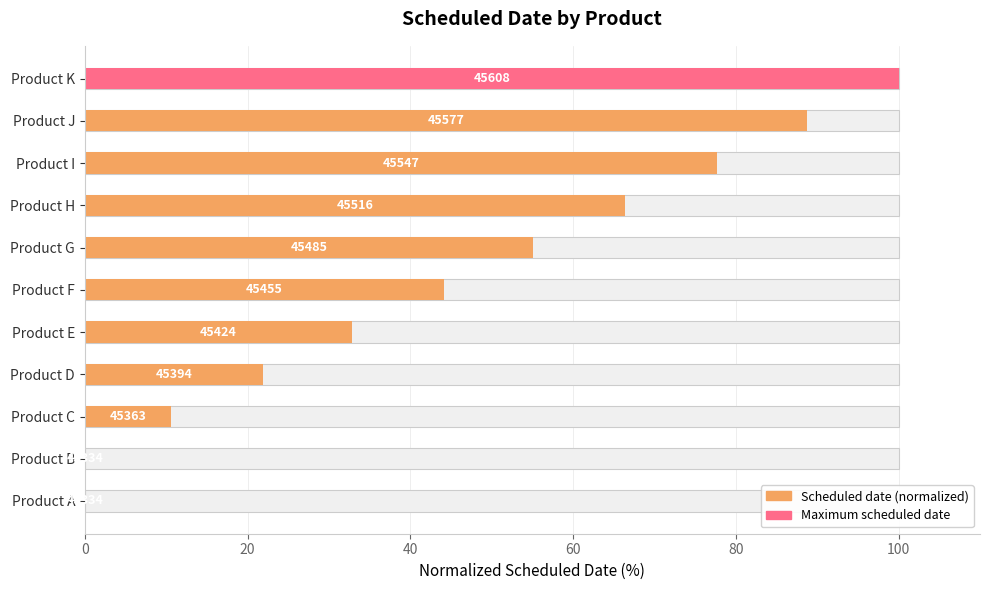

What is the difference between the second highest and minimum values?

88.7